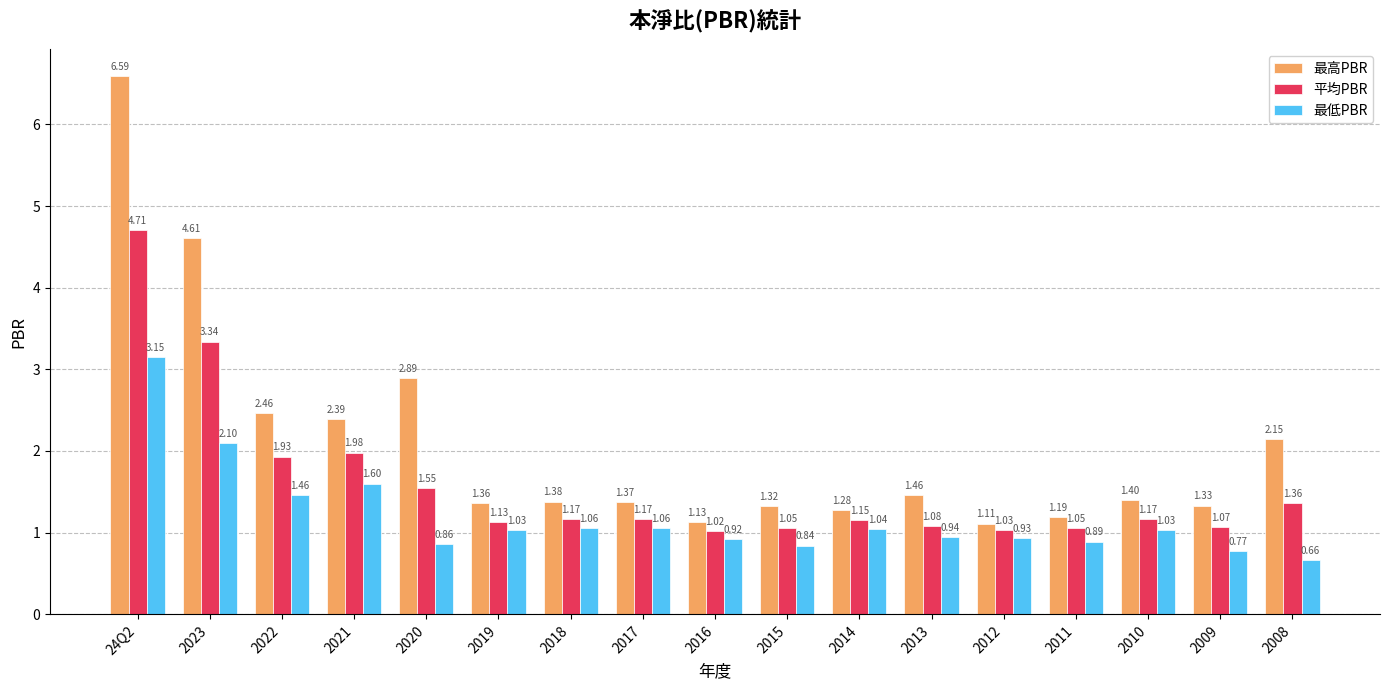

At which category is the sum across all series the highest?

24Q2